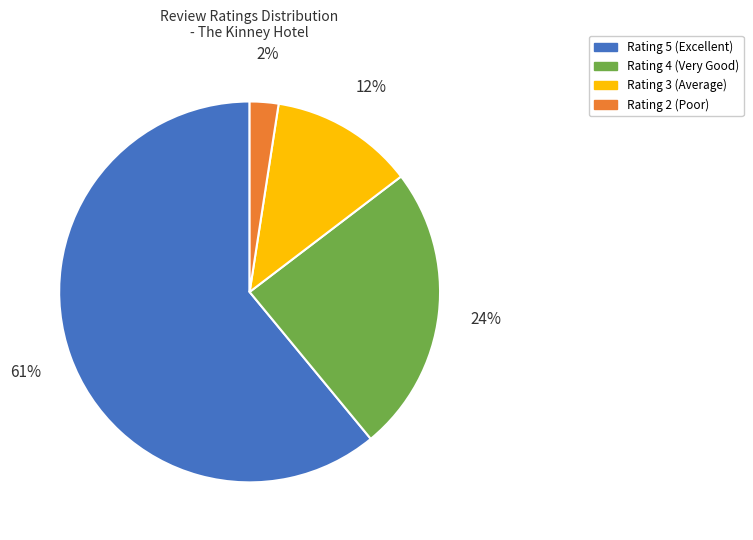

Is it true that Rating 2 (Poor) is 2% of the pie?

True